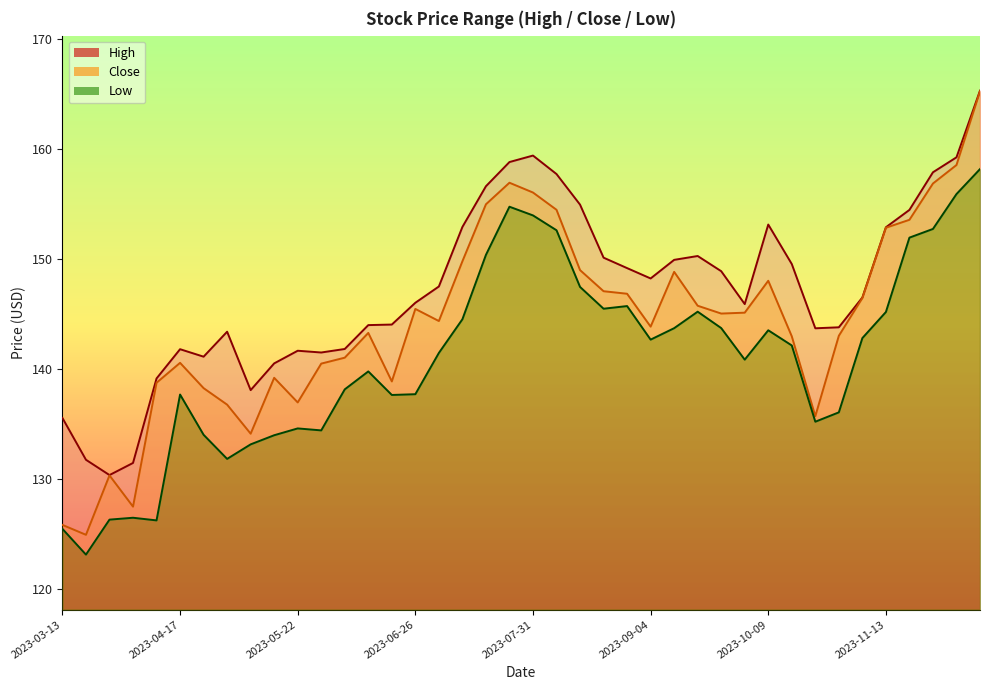

What is the minimum value shown in the chart?

123.1